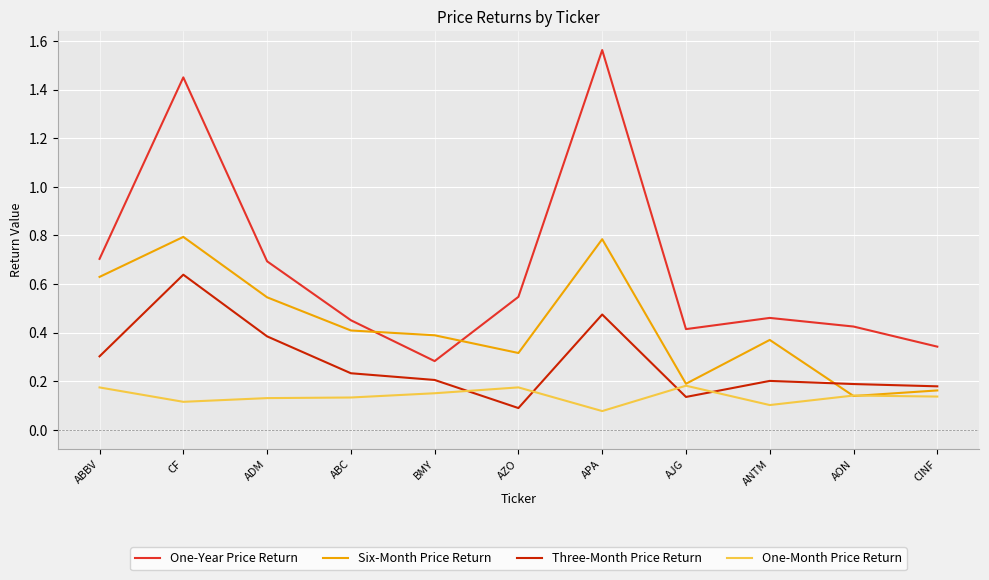

How many lines are shown in the chart?

4